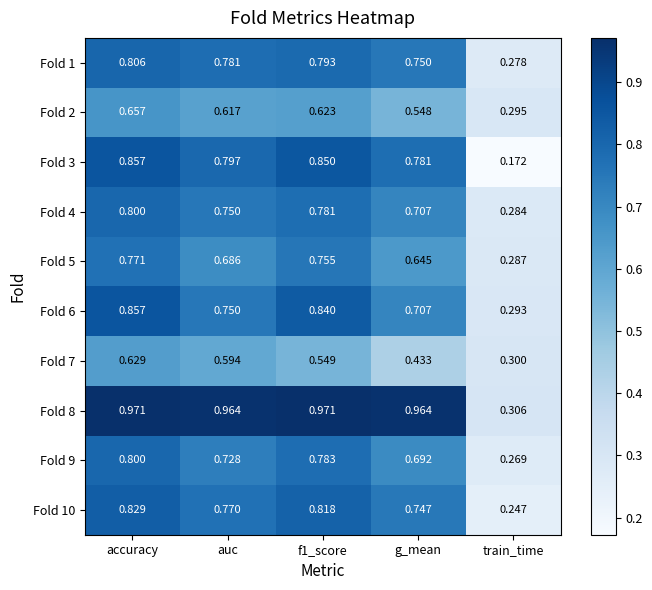

At which label is Fold 4 closest to 0?

train_time